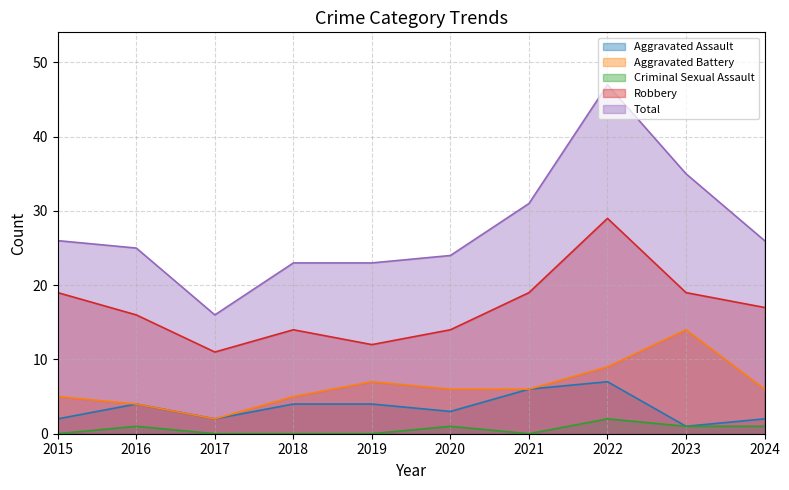

At how many categories does at least one series exceed 6?

10